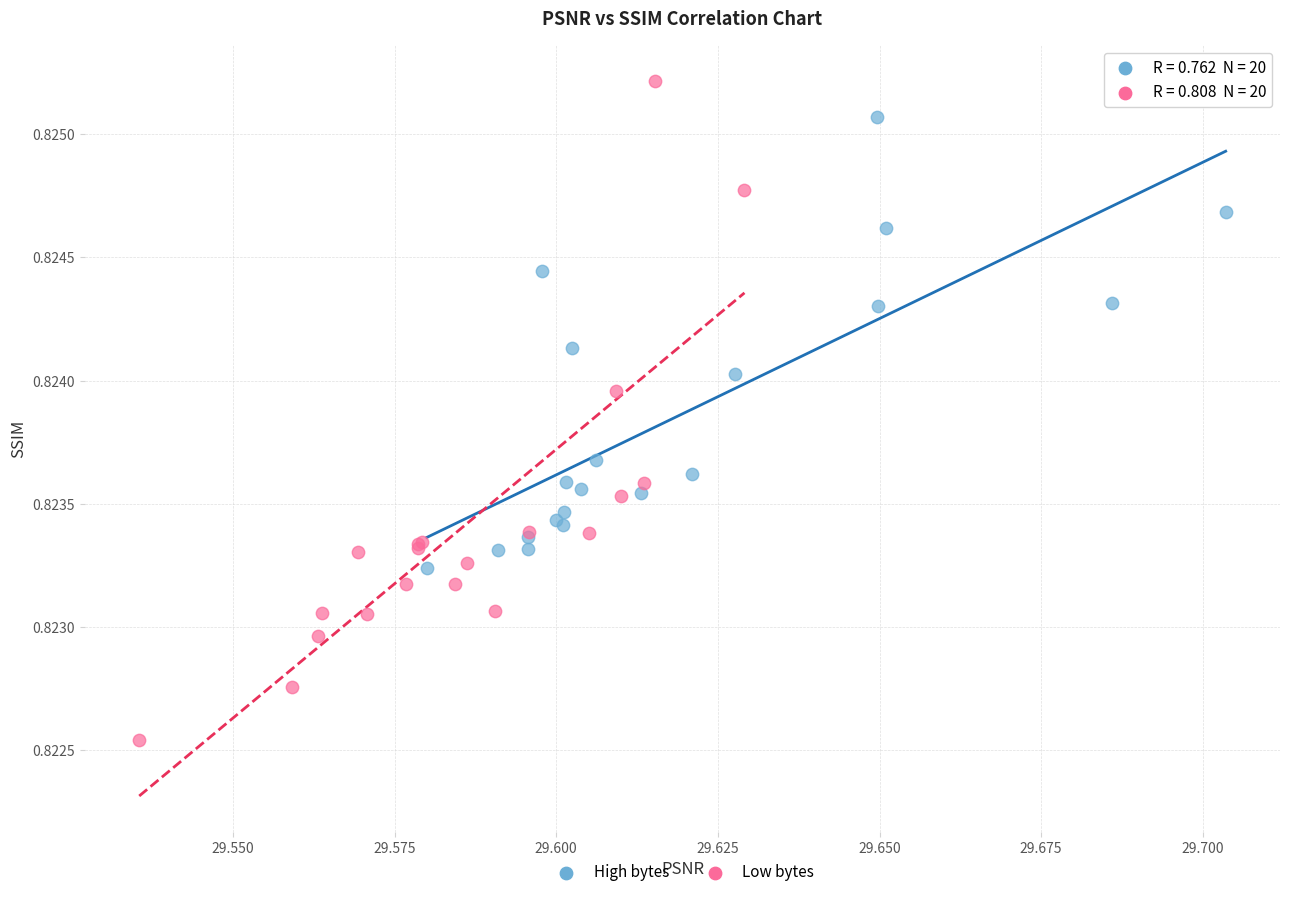

Which series reaches the maximum Y coordinate?

Low bytes